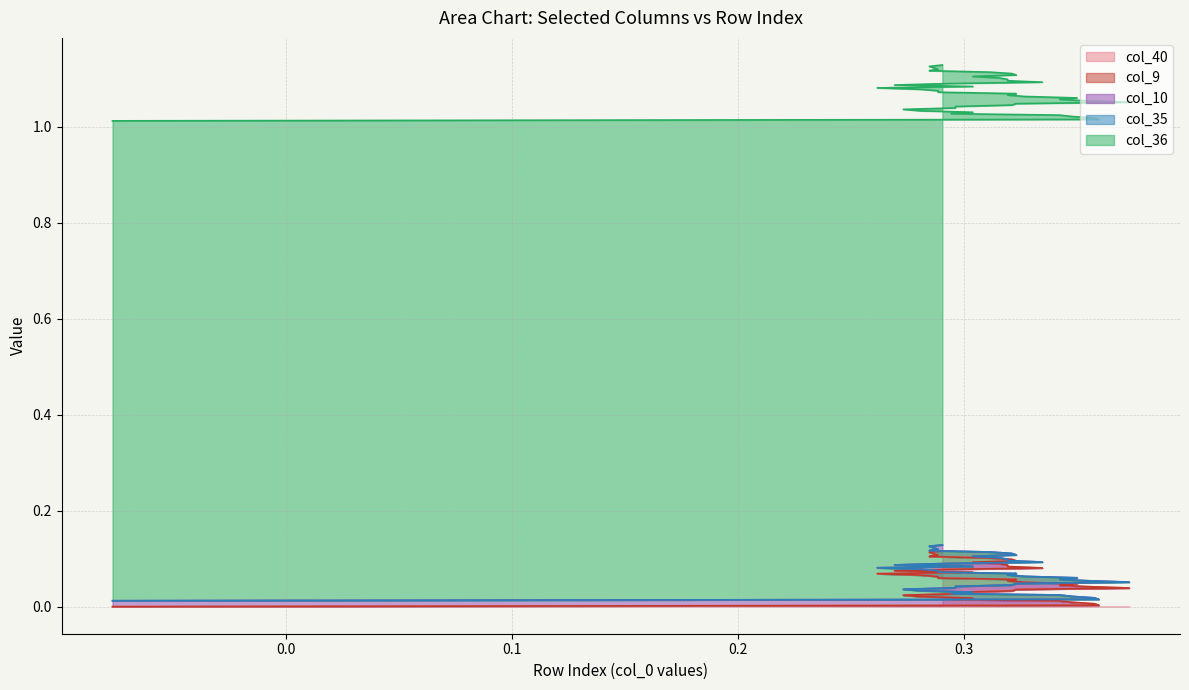

Reading left to right, what are all the values shown in this chart?

col_40: 0=0.0	1=0.0	2=0.0	3=0.0	4=0.0	5=0.0	6=0.0	7=0.0	8=0.0	9=0.0	10=0.0	11=0.0	12=0.0	13=0.0	14=0.0	15=0.0	16=0.0	17=0.1	18=0.1	19=0.1	20=0.1	21=0.1	22=0.1	23=0.1	24=0.1	25=0.1	26=0.1	27=0.1	28=0.1	29=0.1	30=0.1	31=0.1	32=0.1	33=0.1	34=0.1	35=0.1	36=0.1	37=0.1	38=0.1	39=0.1
col_9: 0=0.0	1=0.0	2=0.0	3=0.0	4=0.0	5=0.0	6=0.0	7=0.0	8=0.0	9=0.0	10=0.0	11=0.0	12=0.0	13=0.0	14=0.0	15=0.0	16=0.0	17=0.0	18=0.0	19=0.0	20=0.0	21=0.0	22=0.0	23=0.0	24=0.0	25=0.0	26=0.0	27=0.0	28=0.0	29=0.0	30=0.0	31=0.0	32=0.0	33=0.0	34=0.0	35=0.0	36=0.0	37=0.0	38=0.0	39=0.0
col_10: 0=0.0	1=0.0	2=0.0	3=0.0	4=0.0	5=0.0	6=0.0	7=0.0	8=0.0	9=0.0	10=0.0	11=0.0	12=0.0	13=0.0	14=0.0	15=0.0	16=0.0	17=0.0	18=0.0	19=0.0	20=0.0	21=0.0	22=0.0	23=0.0	24=0.0	25=0.0	26=0.0	27=0.0	28=0.0	29=0.0	30=0.0	31=0.0	32=0.0	33=0.0	34=0.0	35=0.0	36=0.0	37=0.0	38=0.0	39=0.0
col_35: 0=0.0	1=0.0	2=0.0	3=0.0	4=0.0	5=0.0	6=0.0	7=0.0	8=0.0	9=0.0	10=0.0	11=0.0	12=0.0	13=0.0	14=0.0	15=0.0	16=0.0	17=0.0	18=0.0	19=0.0	20=0.0	21=0.0	22=0.0	23=0.0	24=0.0	25=0.0	26=0.0	27=0.0	28=0.0	29=0.0	30=0.0	31=0.0	32=0.0	33=0.0	34=0.0	35=0.0	36=0.0	37=0.0	38=0.0	39=0.0
col_36: 0=1.0	1=1.0	2=1.0	3=1.0	4=1.0	5=1.0	6=1.0	7=1.0	8=1.0	9=1.0	10=1.0	11=1.0	12=1.0	13=1.0	14=1.0	15=1.0	16=1.0	17=1.0	18=1.0	19=1.0	20=1.0	21=1.0	22=1.0	23=1.0	24=1.0	25=1.0	26=1.0	27=1.0	28=1.0	29=1.0	30=1.0	31=1.0	32=1.0	33=1.0	34=1.0	35=1.0	36=1.0	37=1.0	38=1.0	39=1.0